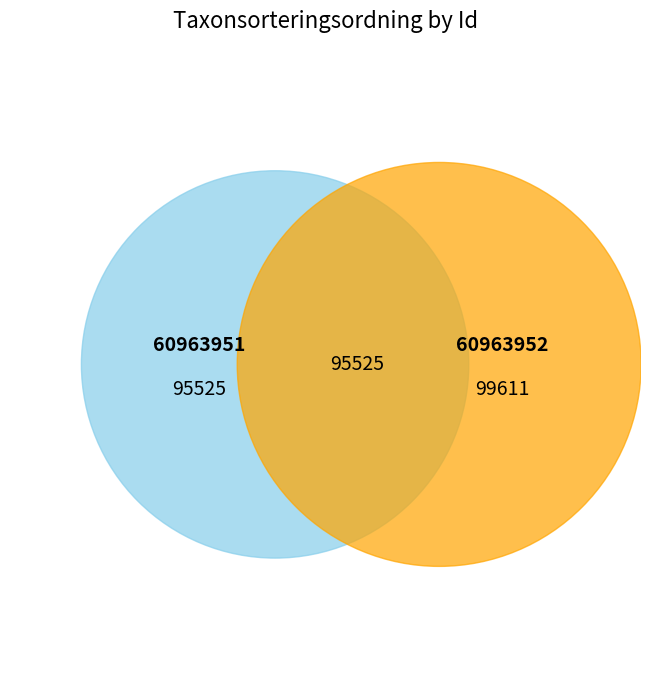

Which has a higher value, 60963952 or 60963951?

60963952